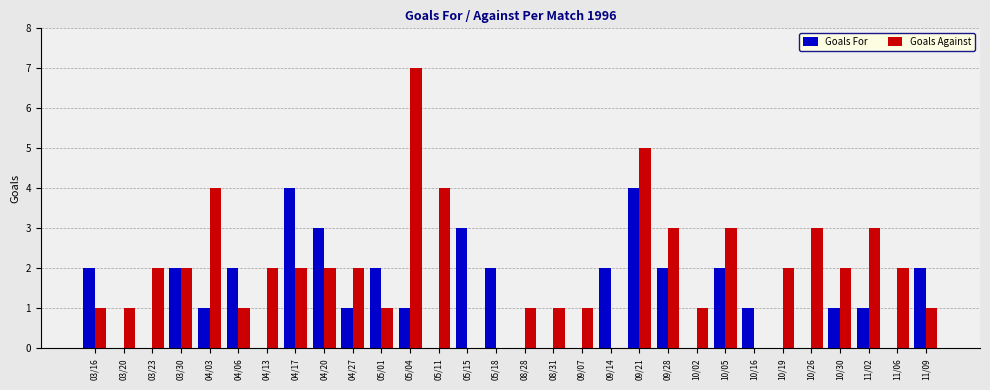

What is the approximate value of Goals For at 11/09?

2